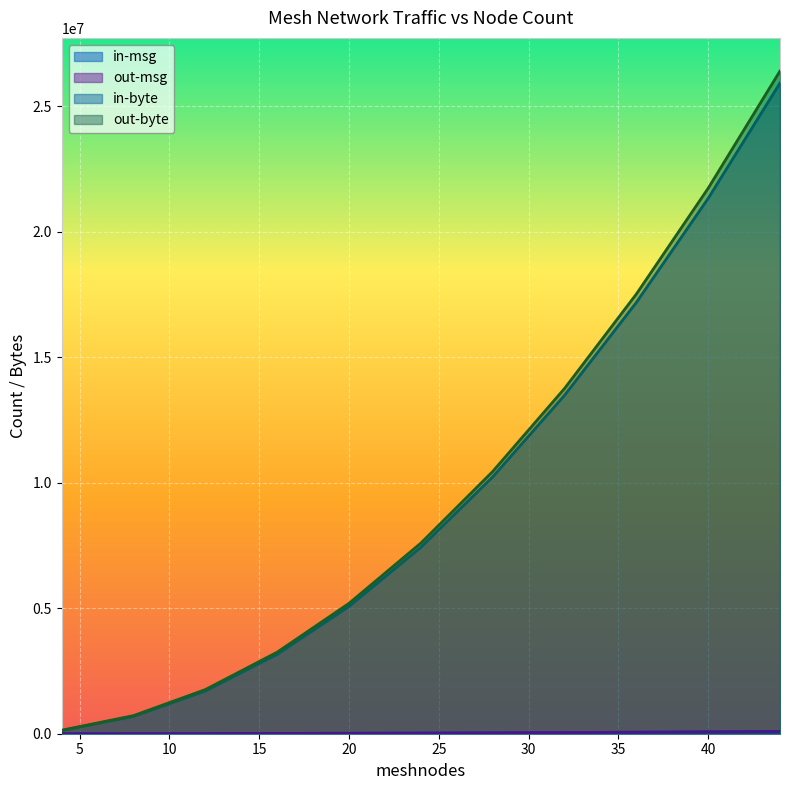

True or false: in-byte and in-msg intersect in this chart.

False